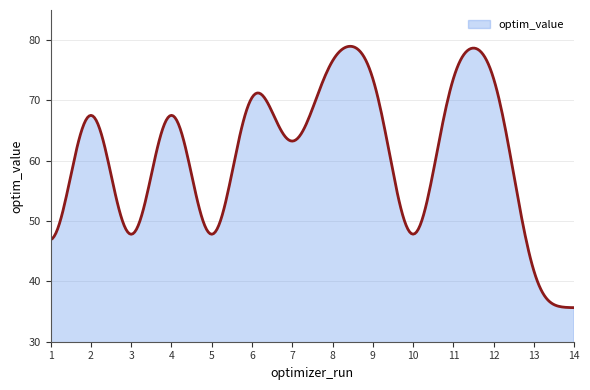

What is the maximum value shown in the chart?

79.0